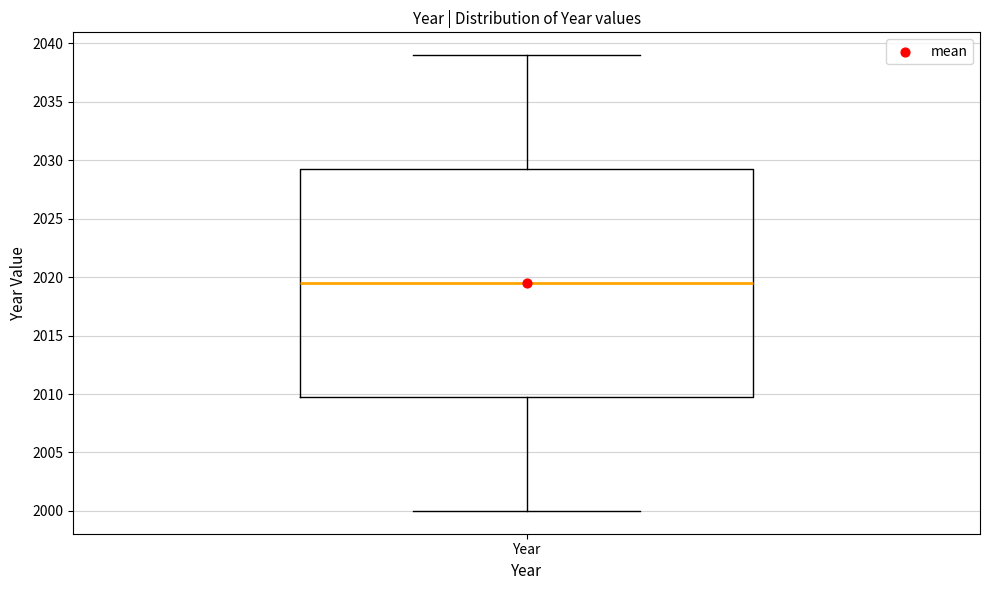

Read this box plot against the y-axis: the position of the median line, the range covered by the box, and the ends of both whiskers. The values are not printed on the chart, so give them approximately, as read against the axis.

median 2019.5, box 2010.0 to 2029.5, whiskers 2000.0 to 2039.0